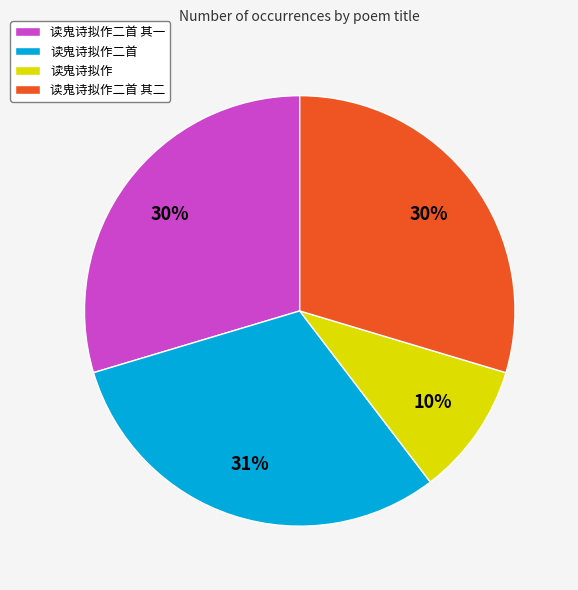

What percentage is the 读鬼诗拟作二首 其二 slice, to the nearest percent?

30%